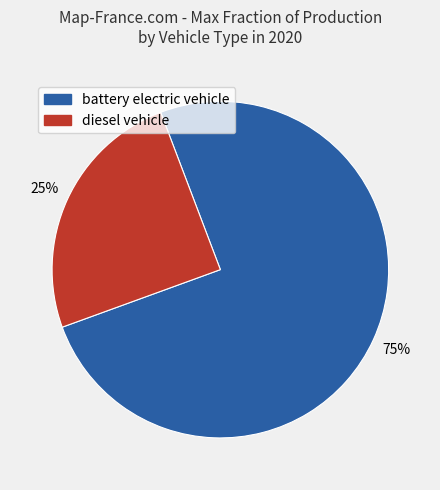

To the nearest percent, what is the combined percentage of diesel vehicle and battery electric vehicle?

100%